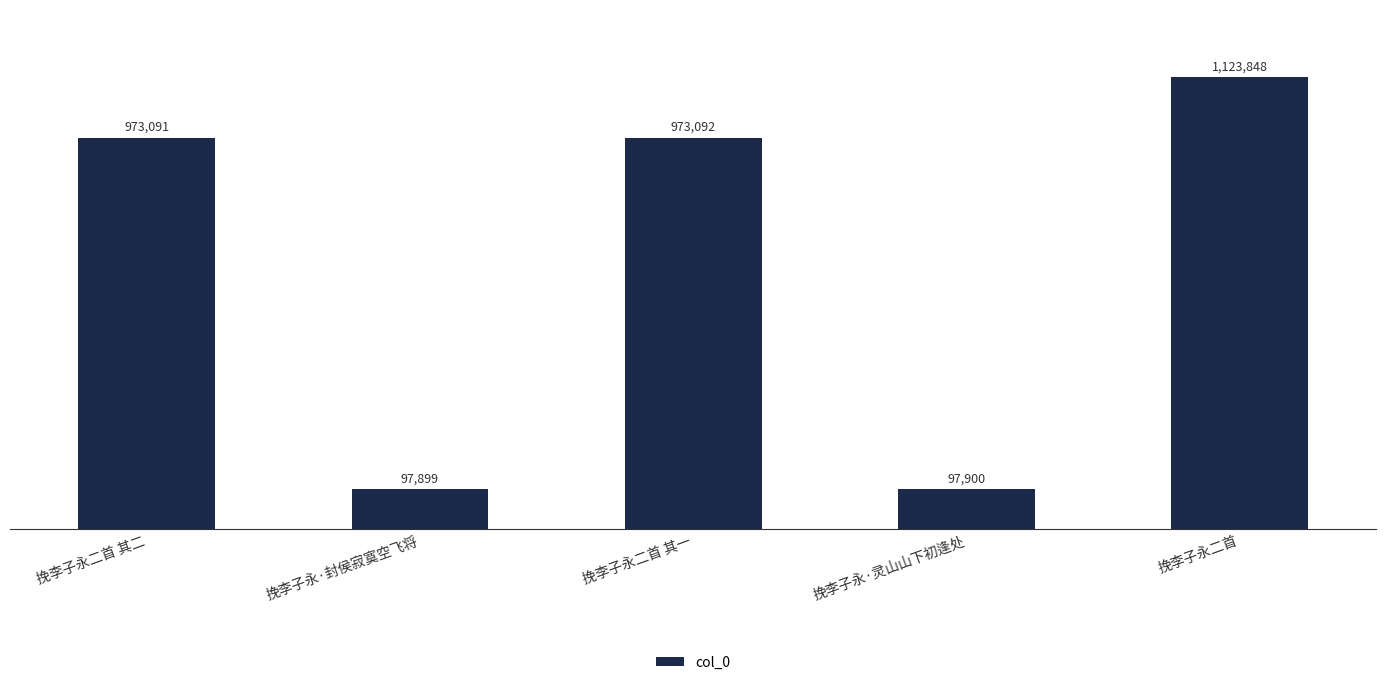

List the labels in order of value, smallest first.

挽李子永·封侯寂寞空飞将, 挽李子永·灵山山下初逢处, 挽李子永二首 其二, 挽李子永二首 其一, 挽李子永二首